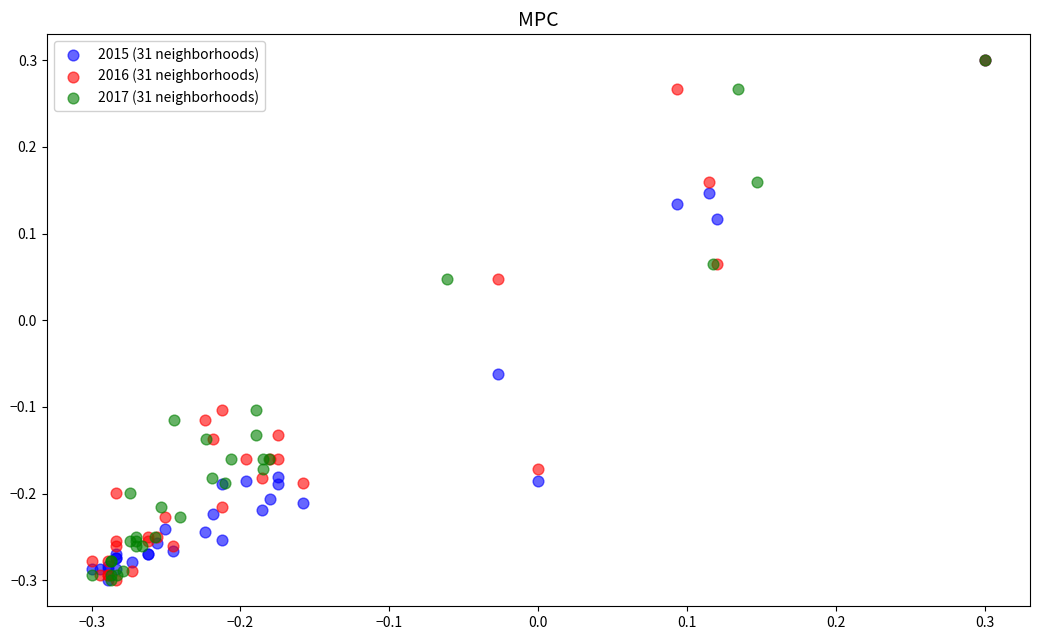

What are all the series names shown in the legend?

2015 (31 neighborhoods), 2016 (31 neighborhoods), 2017 (31 neighborhoods)